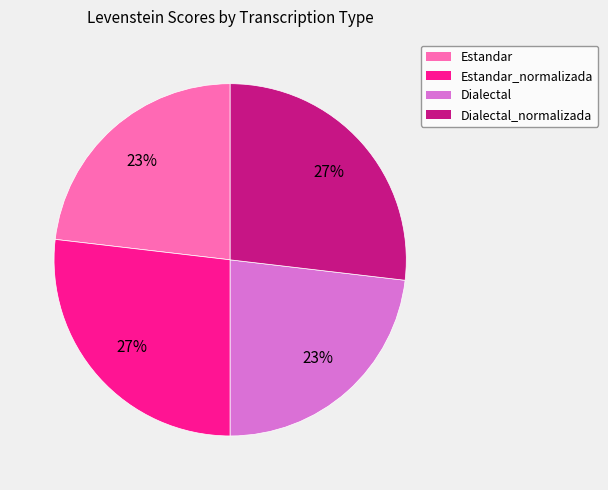

Is there a majority slice in this chart?

No